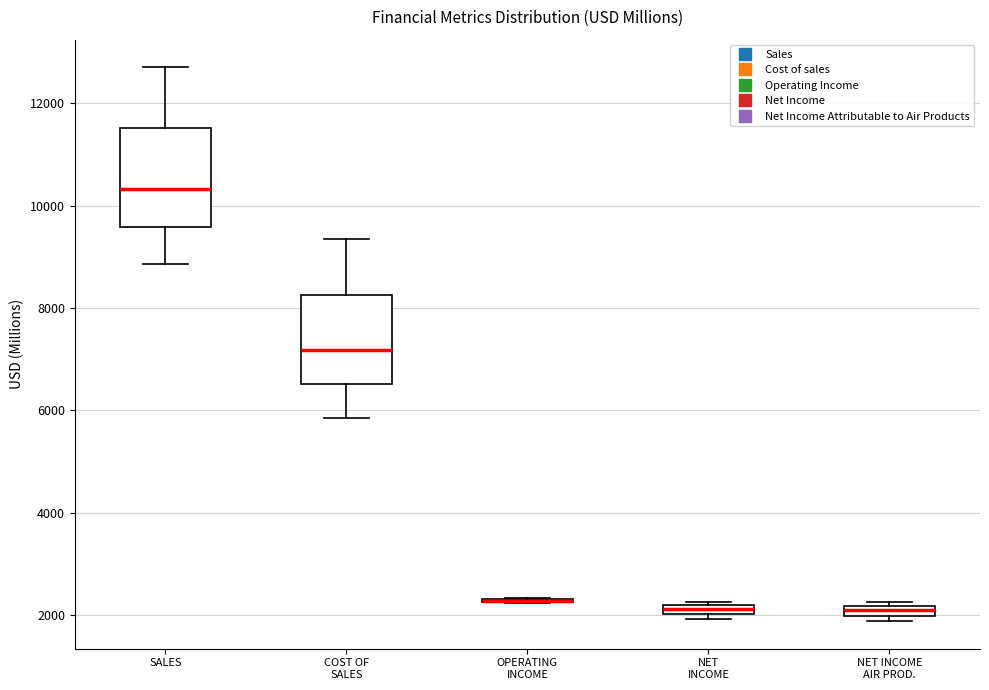

Where is the lower edge of the box for NET INCOME AIR PROD. on the y-axis? The values are not printed on the chart, so give them approximately, as read against the axis.

2000